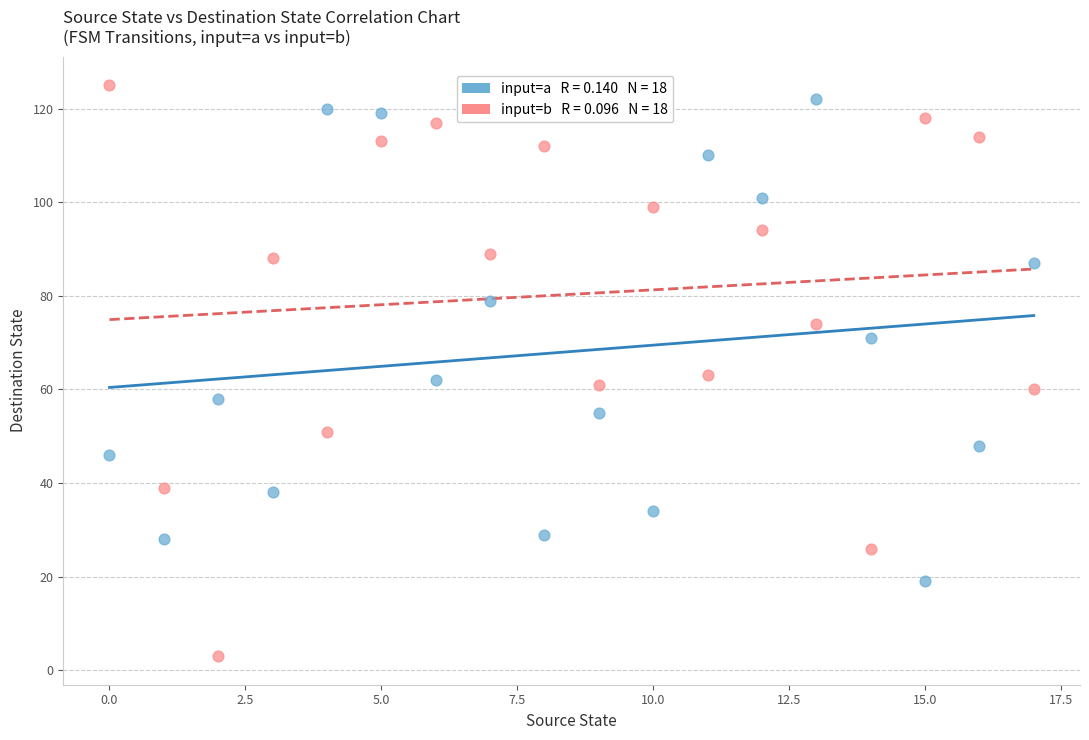

Count the number of points in this scatter plot.

36